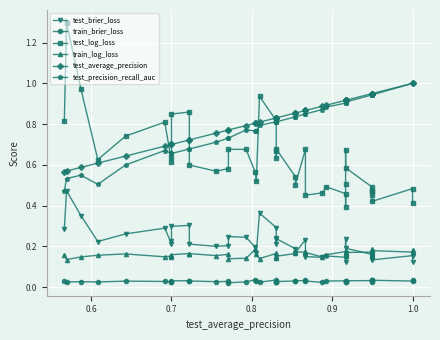

True or false: train_brier_loss and test_brier_loss intersect in this chart.

False